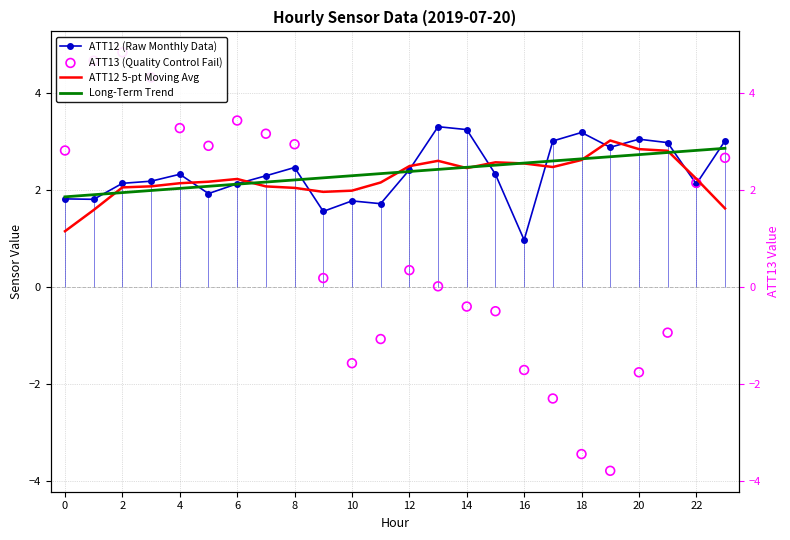

Is the value of Long-Term Trend at 6 greater than the value of ATT12 (Raw Monthly Data) at 16?

Yes